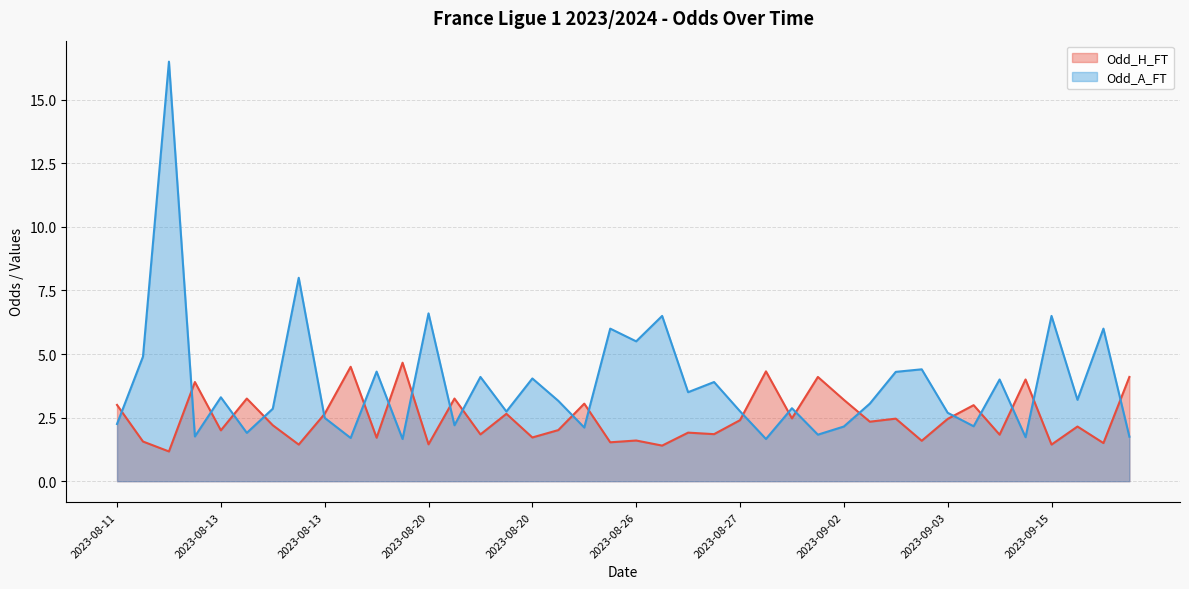

Rank the series by their average value, from lowest to highest.

Odd_H_FT, Odd_A_FT